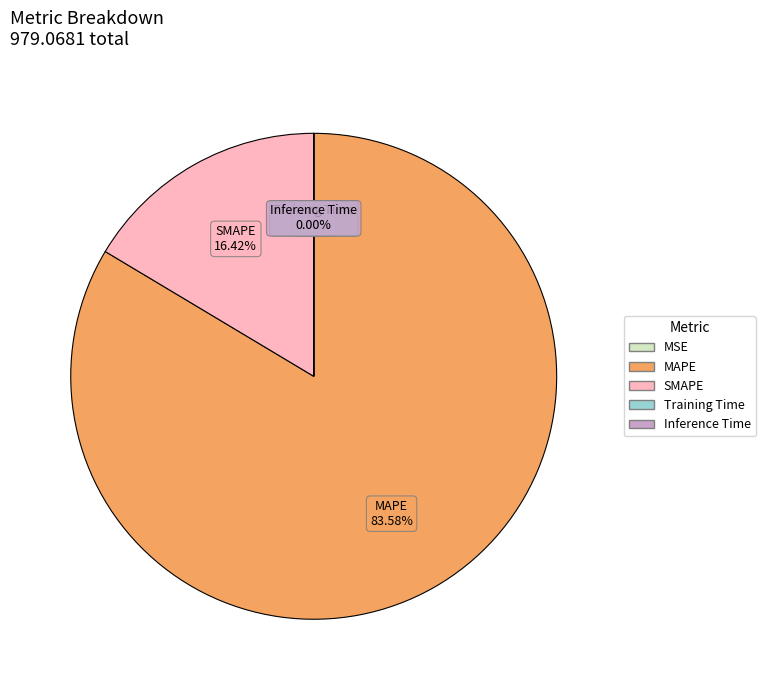

Which category has the biggest portion of the pie?

MAPE